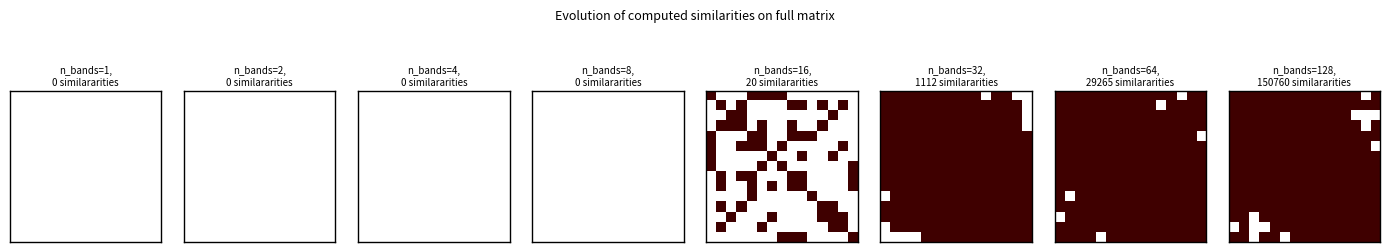

At how many categories does at least one series exceed 0?

15